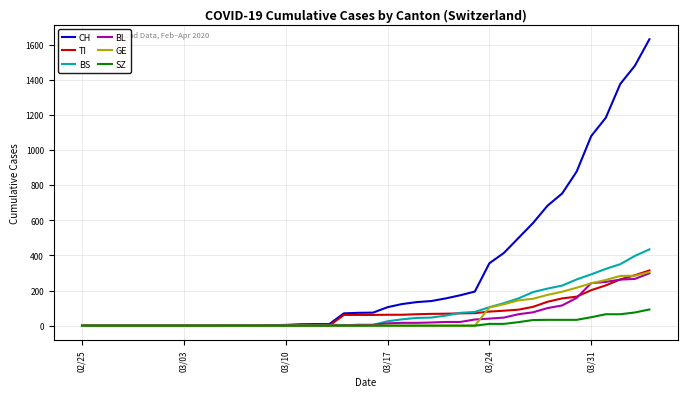

What is the average value of the SZ series?

13